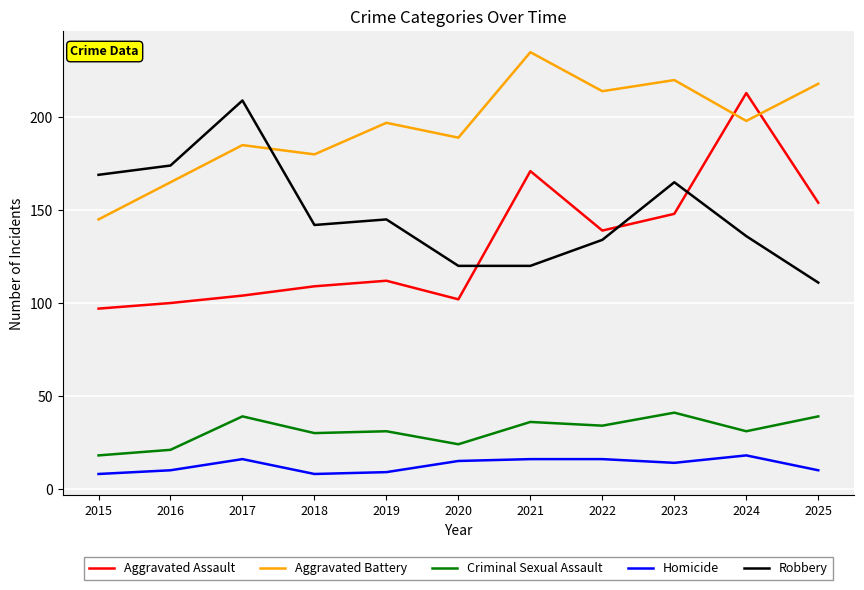

At how many categories does at least one series exceed 114?

11